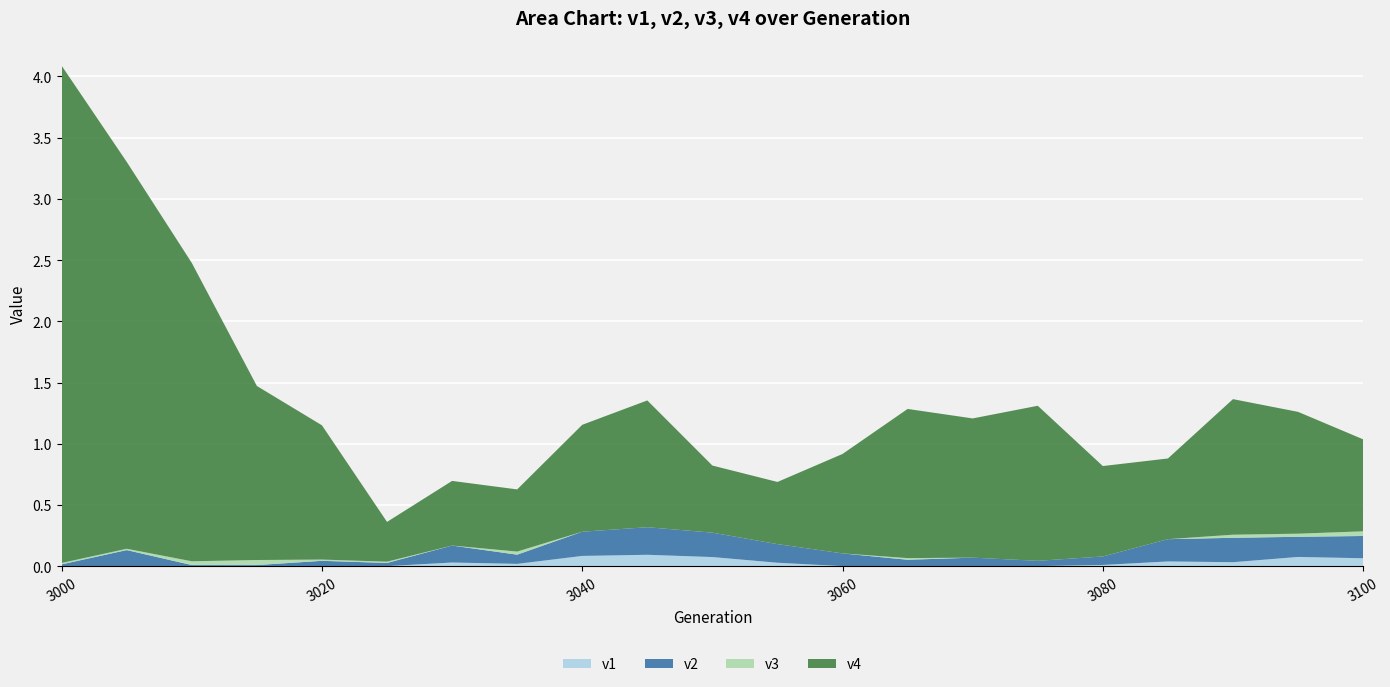

Reading left to right, what are all the values shown in this chart?

v1: 0.0	0.0	0.0	0.0	0.0	0.0	0.0	0.0	0.1	0.1	0.1	0.0	0.0	0.0	0.0	0.0	0.0	0.0	0.0	0.1	0.1
v2: 0.0	0.1	0.0	0.0	0.0	0.0	0.1	0.1	0.2	0.2	0.2	0.2	0.1	0.1	0.1	0.0	0.1	0.2	0.2	0.2	0.2
v3: 0.0	0.0	0.0	0.0	0.0	0.0	0.0	0.0	0.0	0.0	0.0	0.0	0.0	0.0	0.0	0.0	0.0	0.0	0.0	0.0	0.0
v4: 4.1	3.2	2.4	1.4	1.1	0.3	0.5	0.5	0.9	1.0	0.5	0.5	0.8	1.2	1.1	1.3	0.7	0.7	1.1	1.0	0.8